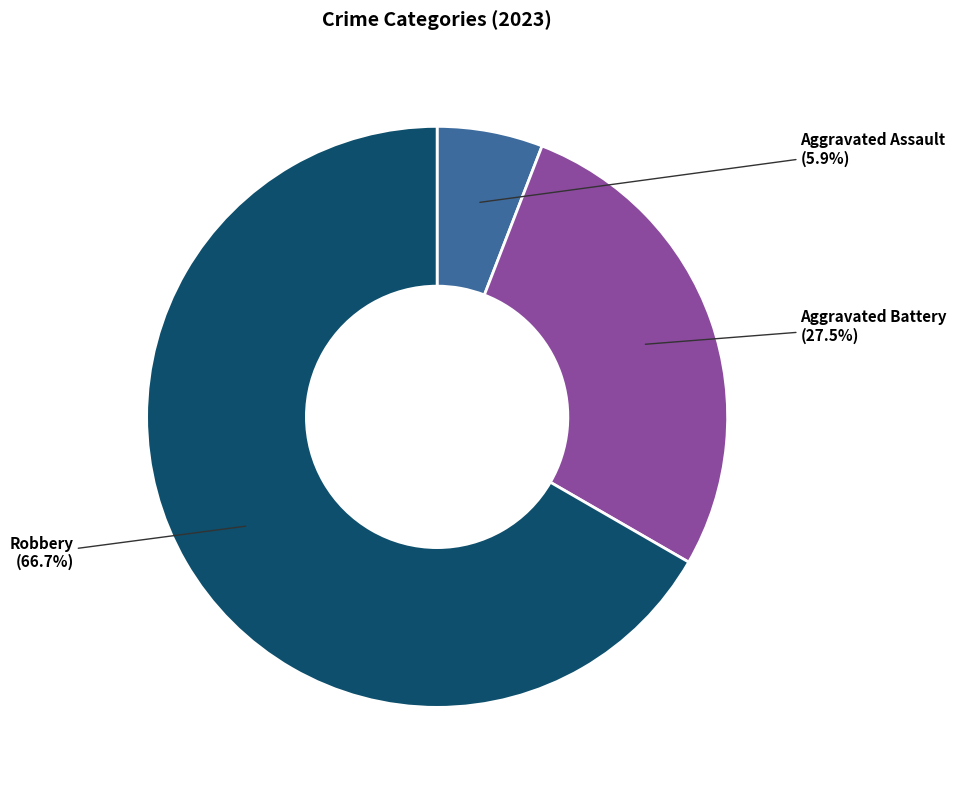

What percentage is NOT represented by Aggravated Battery?

72.5%